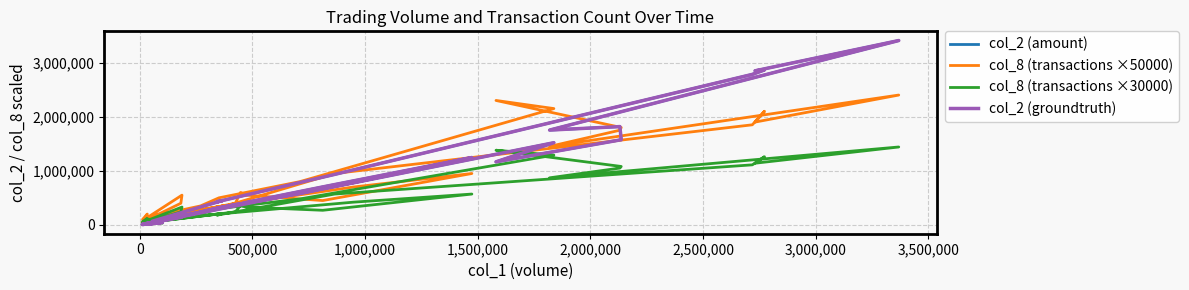

True or false: col_8 (transactions ×50000) and col_8 (transactions ×30000) intersect in this chart.

False